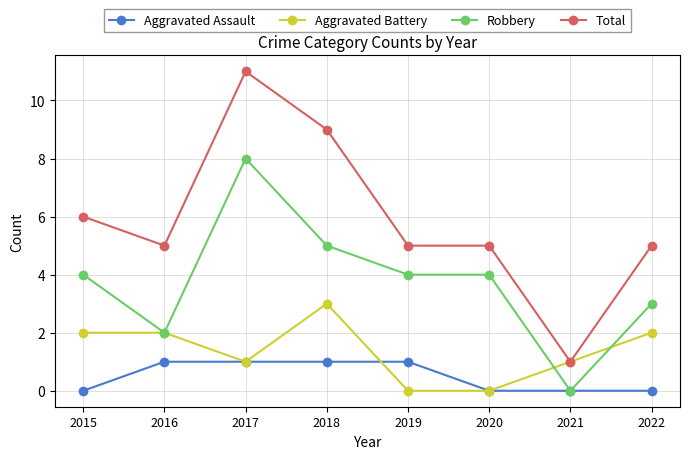

What is the maximum value for Aggravated Battery?

3